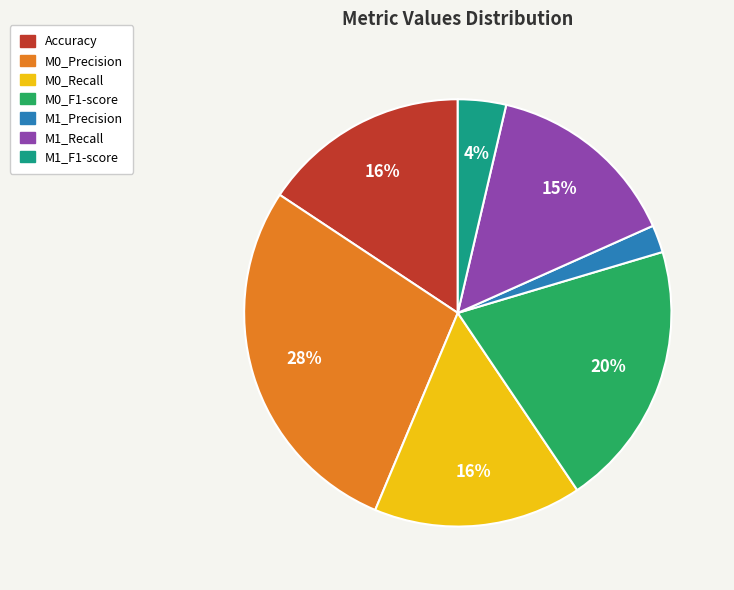

To the nearest percent, what is the difference between the largest and smallest slice percentages?

26%